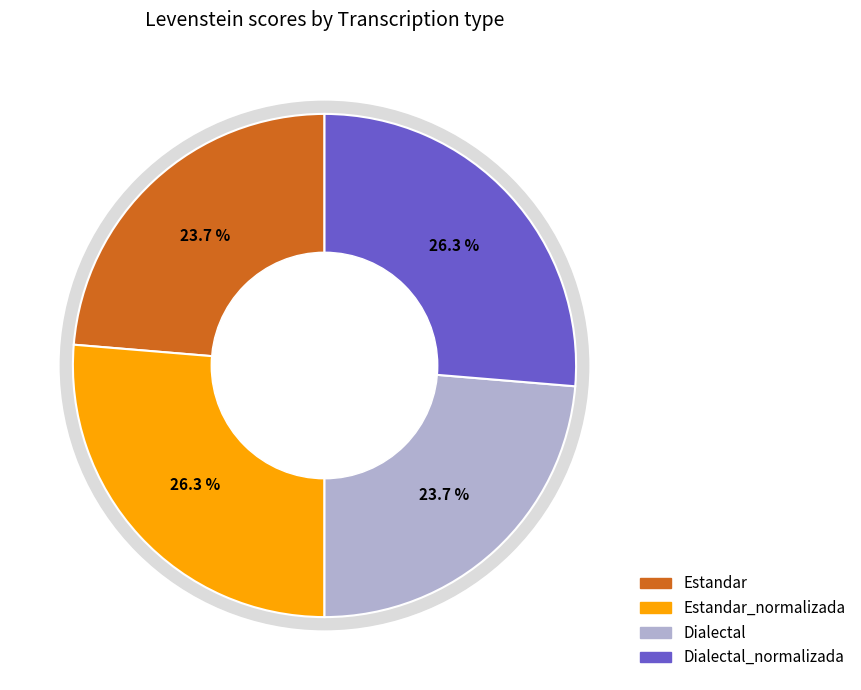

Does Dialectal_normalizada represent more than half of the total?

No